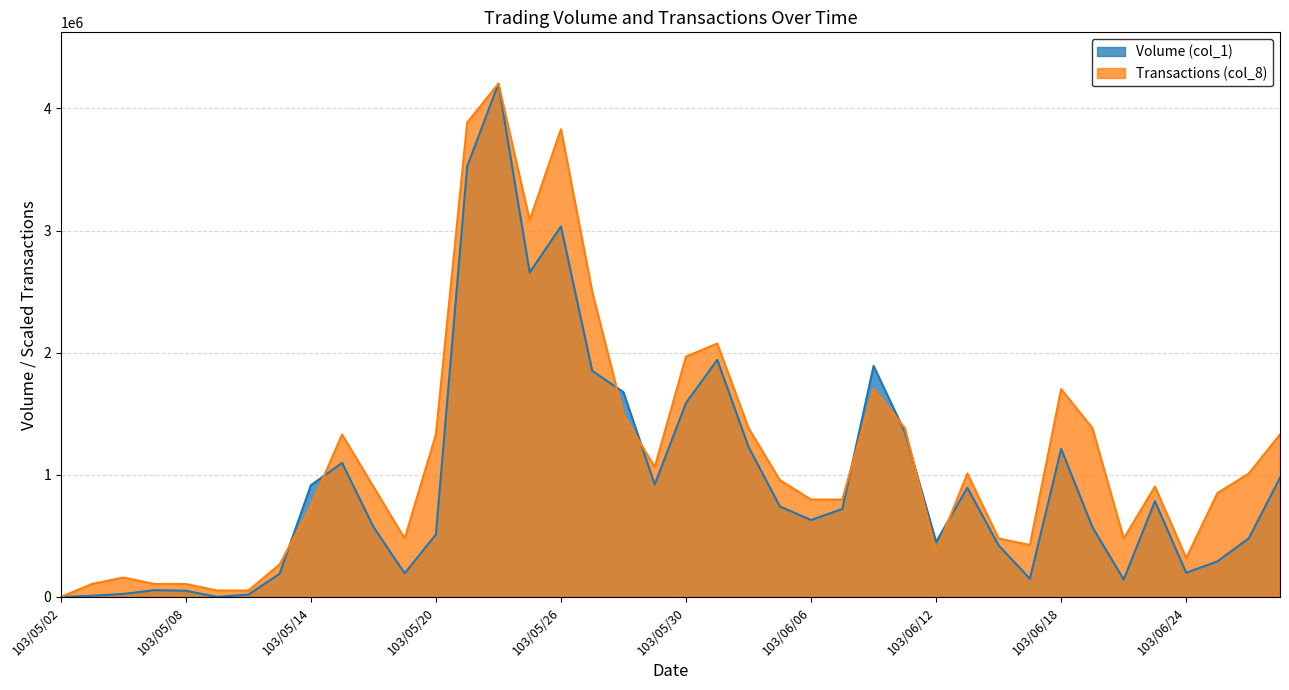

Between 103/05/20 and 103/06/13, which is larger?

103/06/13